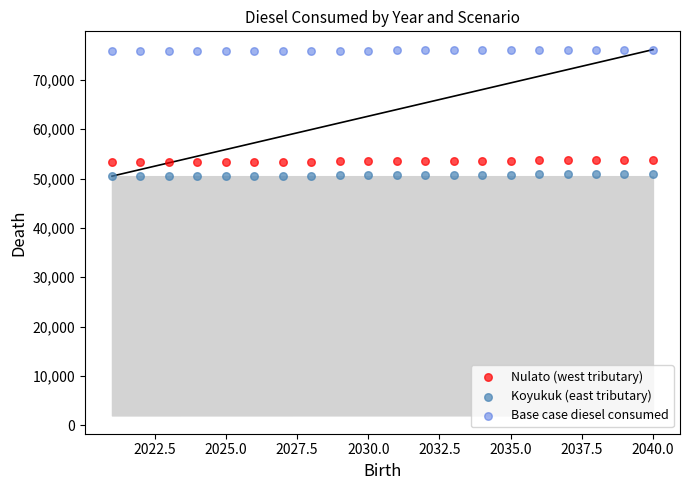

Across all data points, what is the range of X values (max minus min)?

19.0